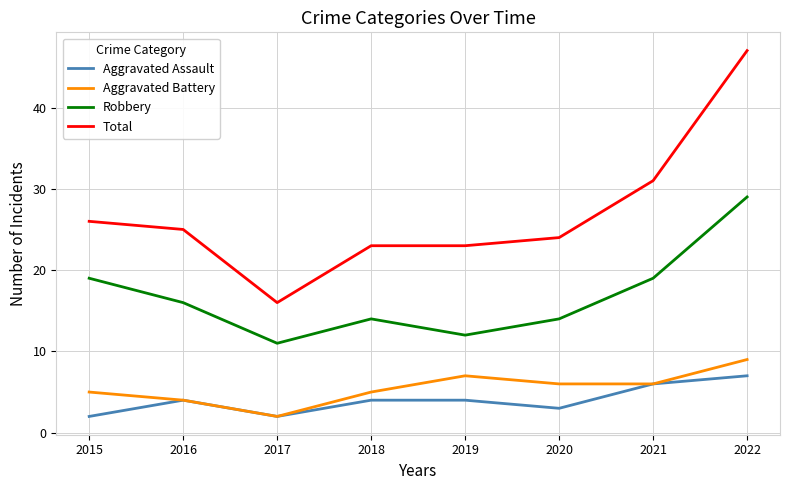

Is the value of Total at 2021 greater than the value of Aggravated Battery at 2017?

Yes